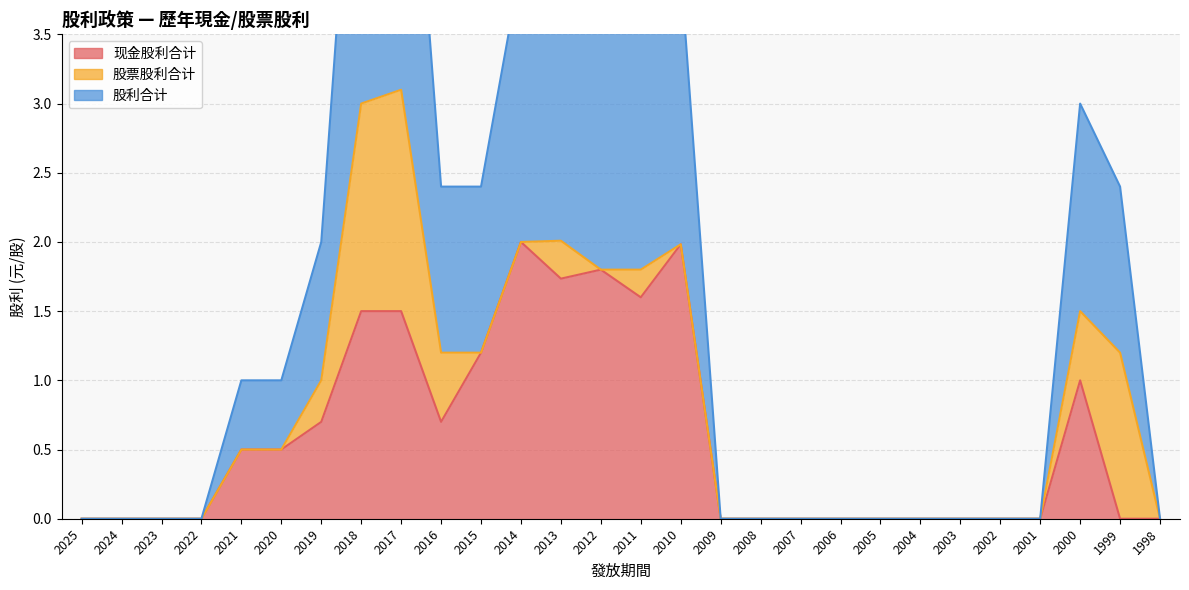

How many data points does each series have?

28